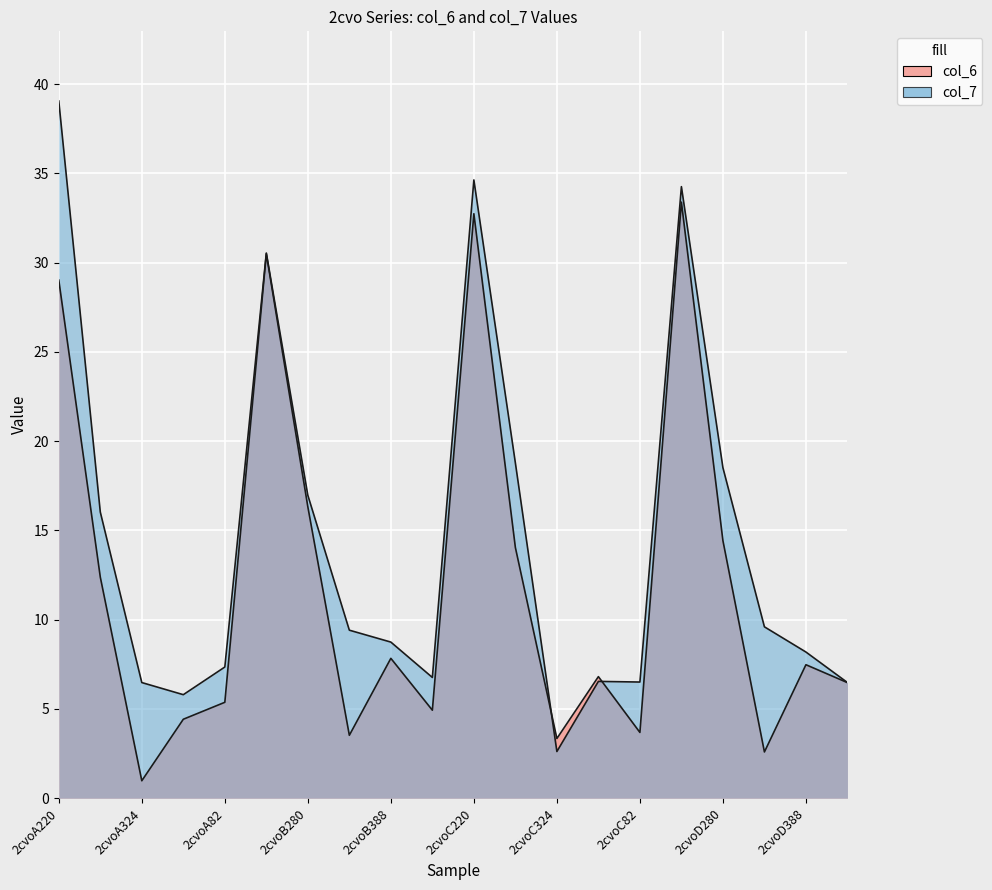

True or false: col_7 has more than 1 interior local peaks.

True